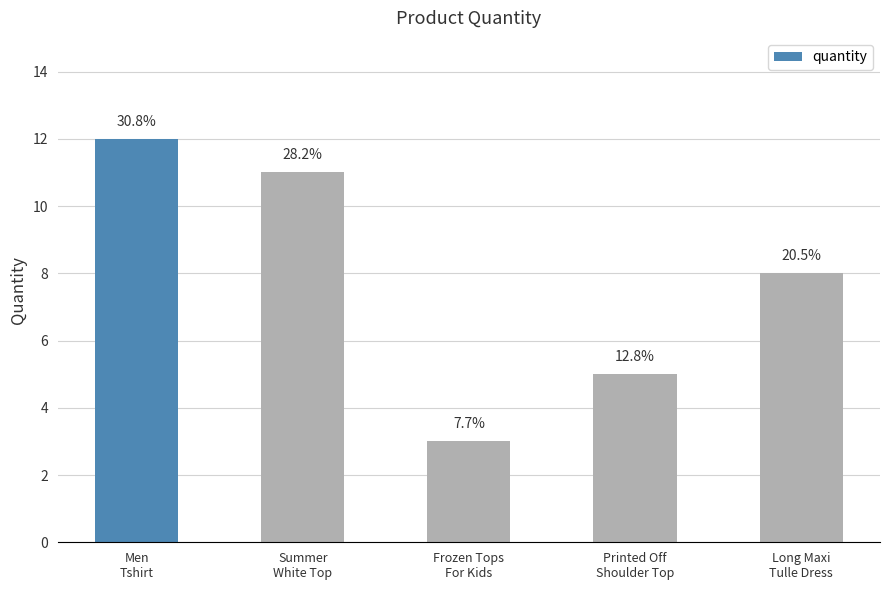

Does the chart contain any negative values?

No